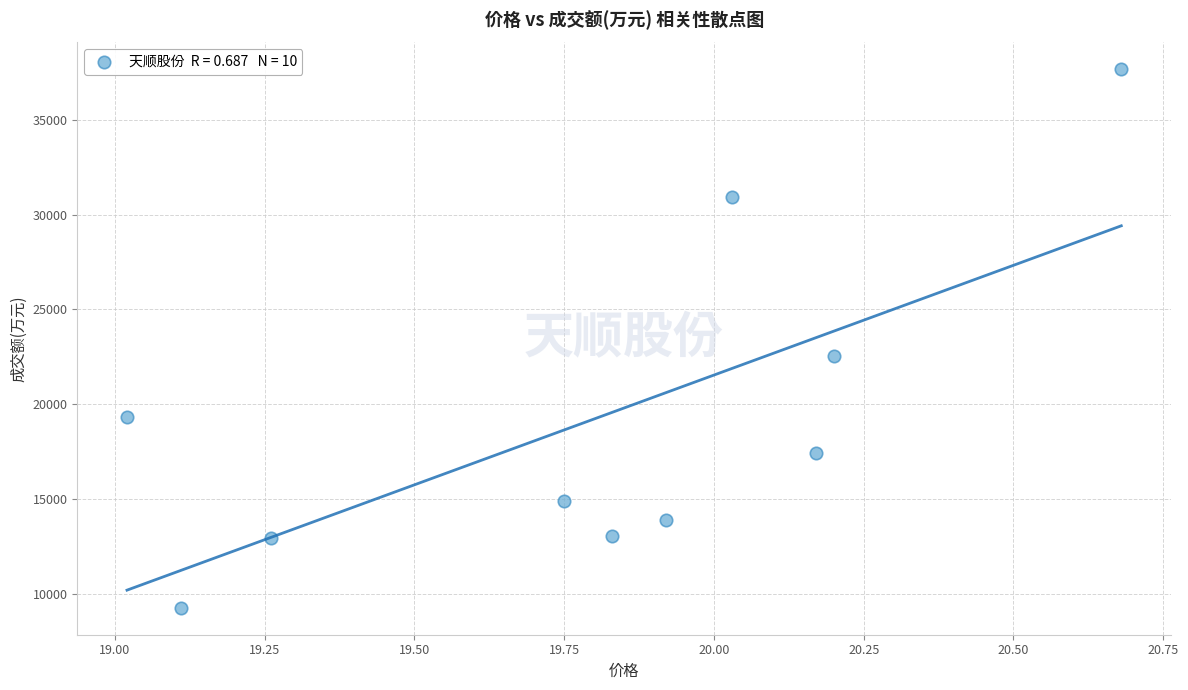

What Y value in the scatter plot is closest to 23459?

22516